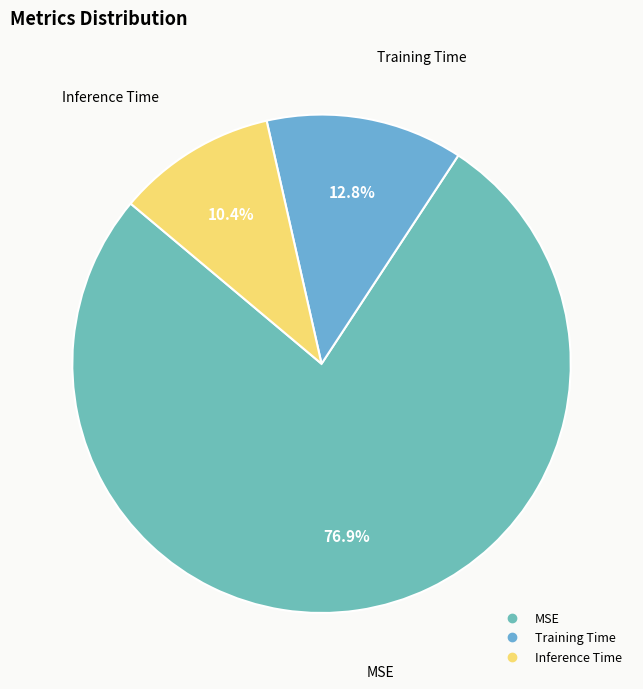

What is the majority slice?

MSE